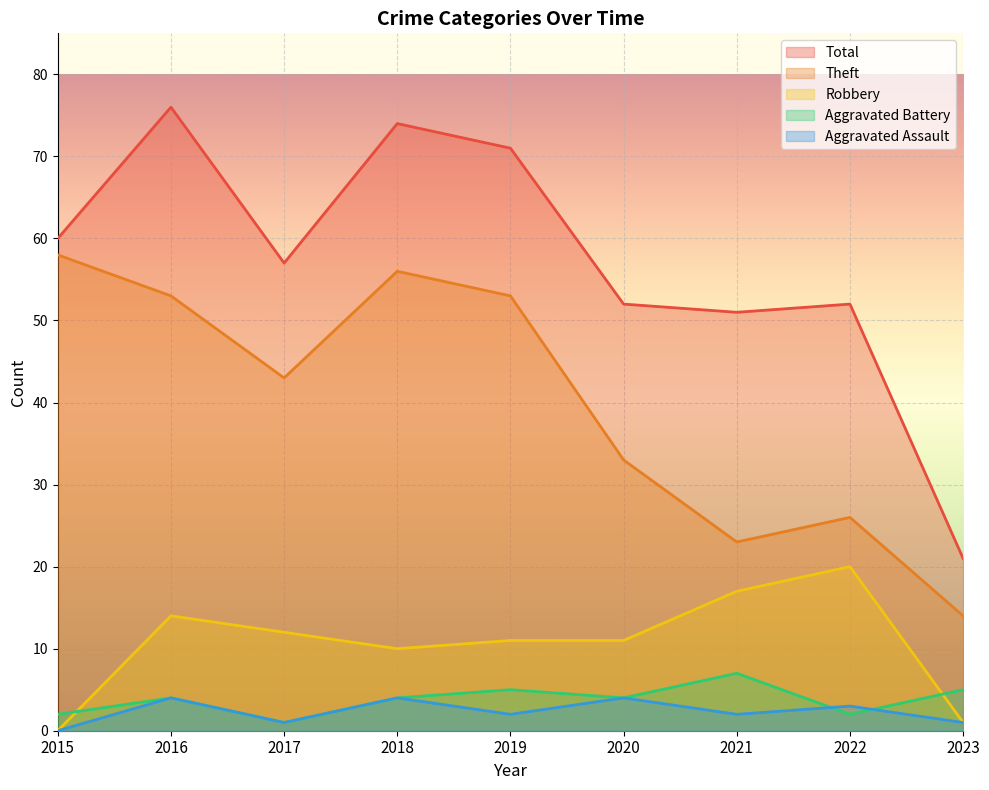

What is the difference between the Aggravated Battery values at 2016 and 2021?

3